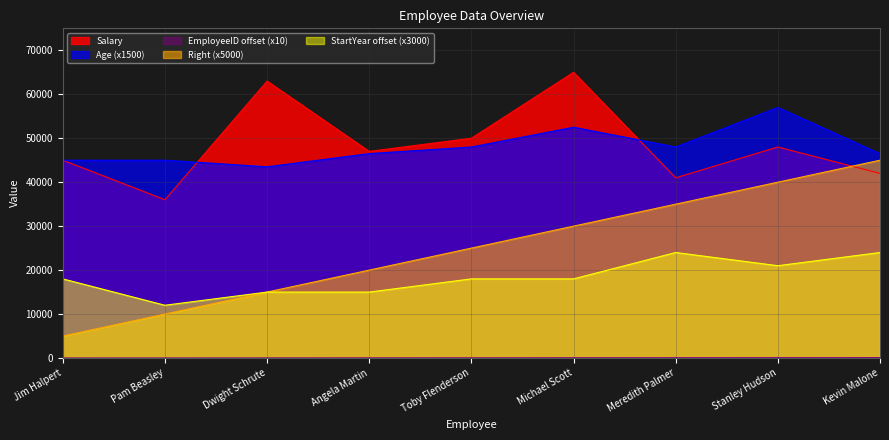

True or false: Right and Age intersect in this chart.

False